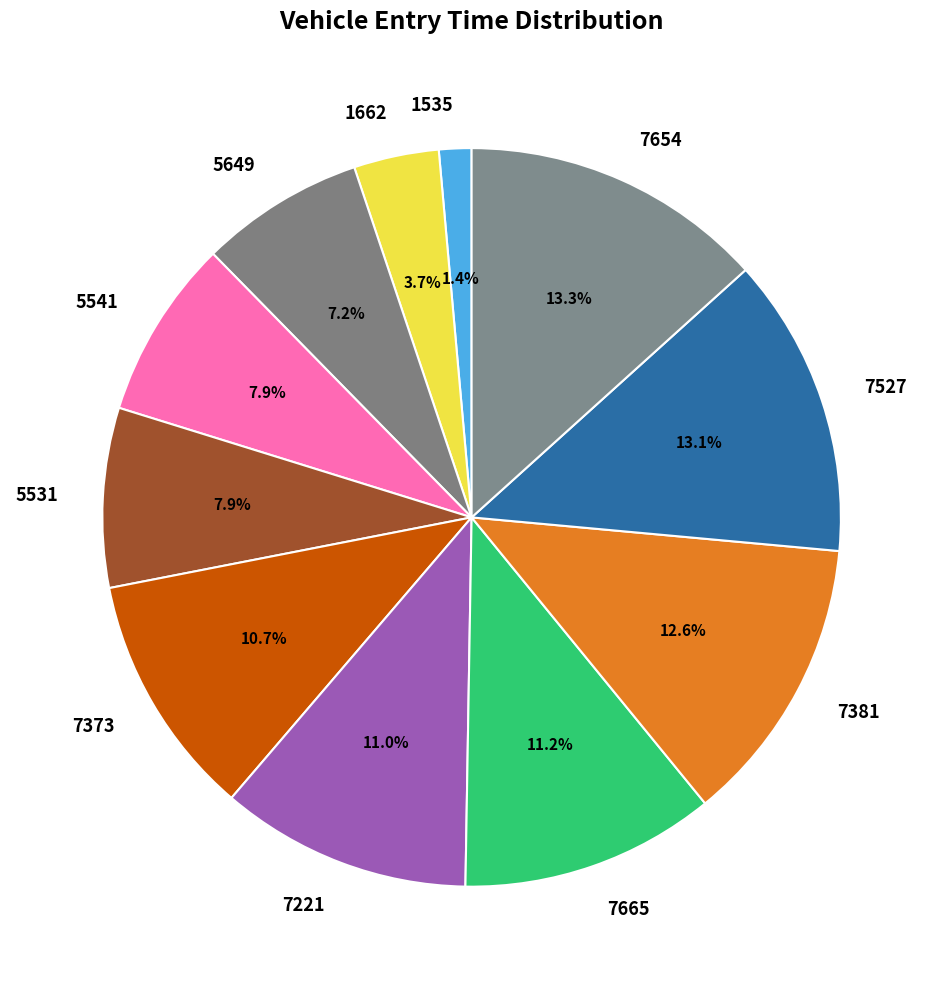

How many slices are in this pie chart?

11